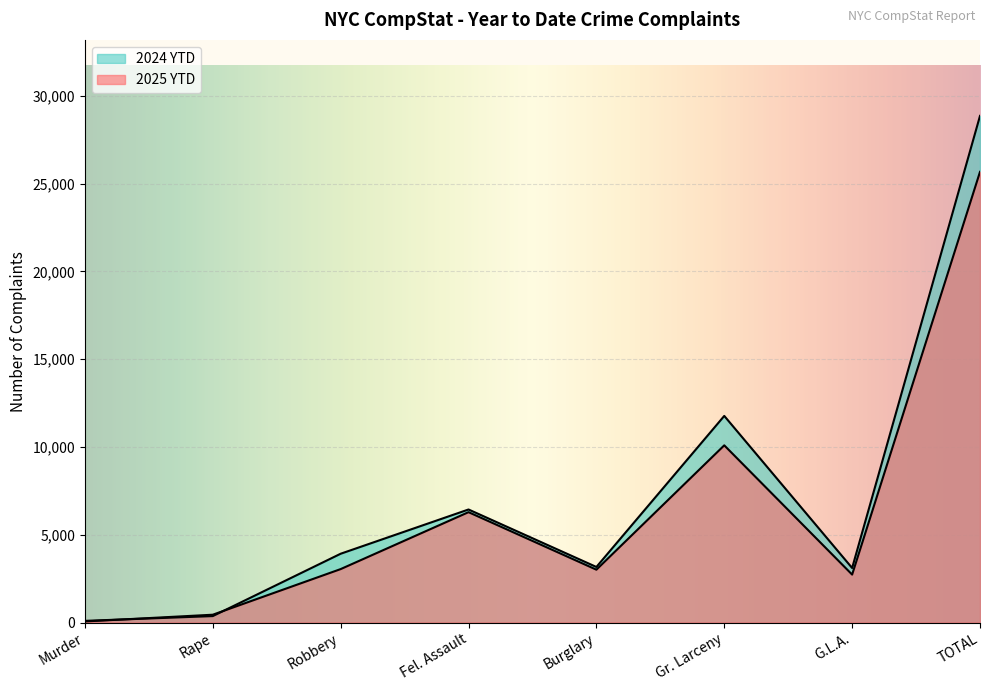

How many data points in 2025 YTD are less than 3044?

4